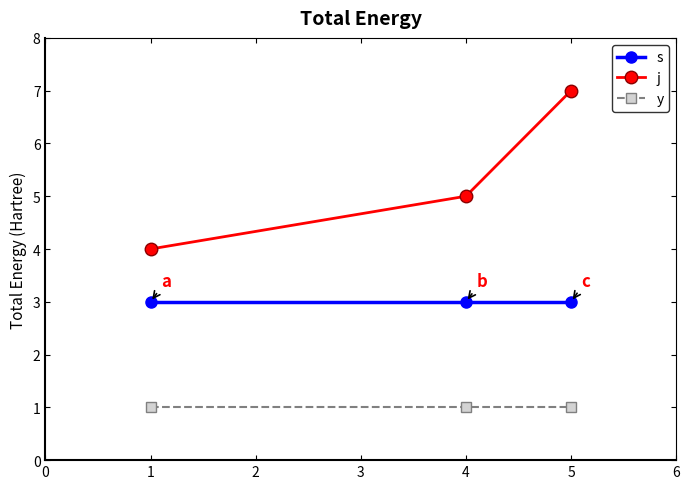

True or false: s has a value of 3 at 5.

True